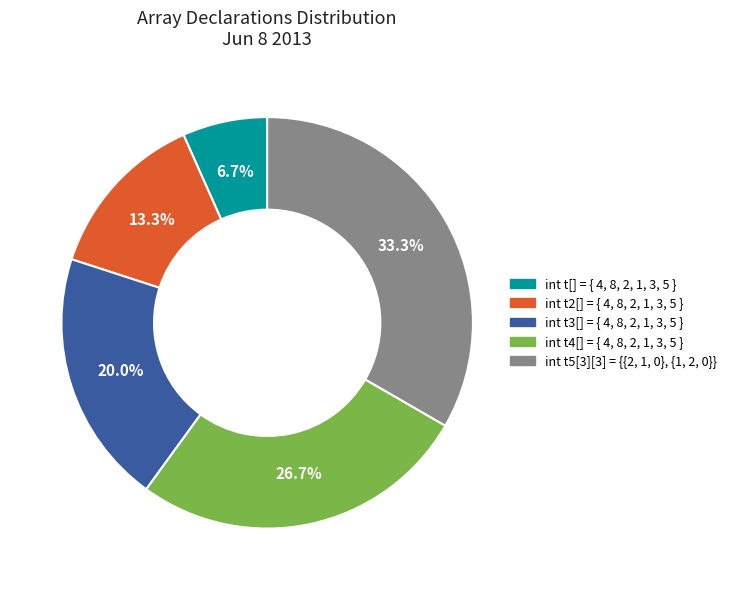

What percentage is the int t3[] = { 4, 8, 2, 1, 3, 5 } slice, to the nearest percent?

20%